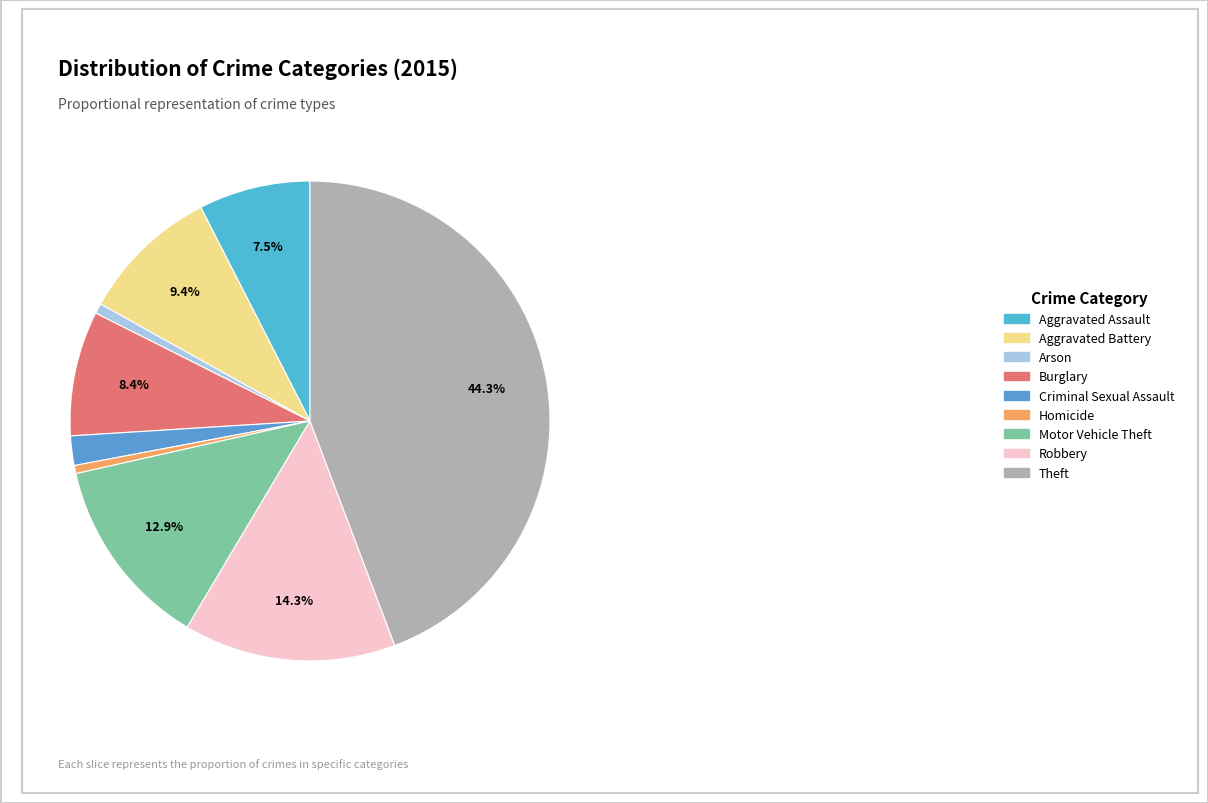

How many slices are in this pie chart?

9